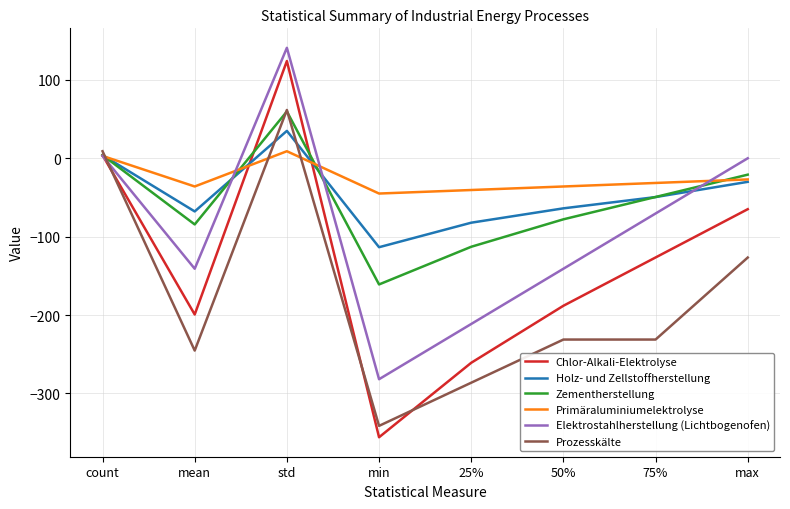

In Holz- und Zellstoffherstellung, how many points are higher than both neighbors (excluding endpoints)?

1